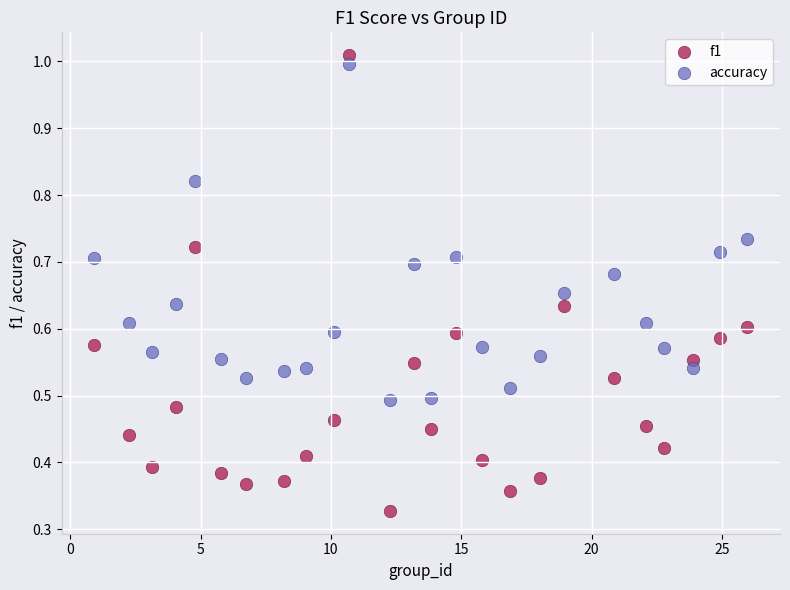

Which series contains the lowest Y value?

f1